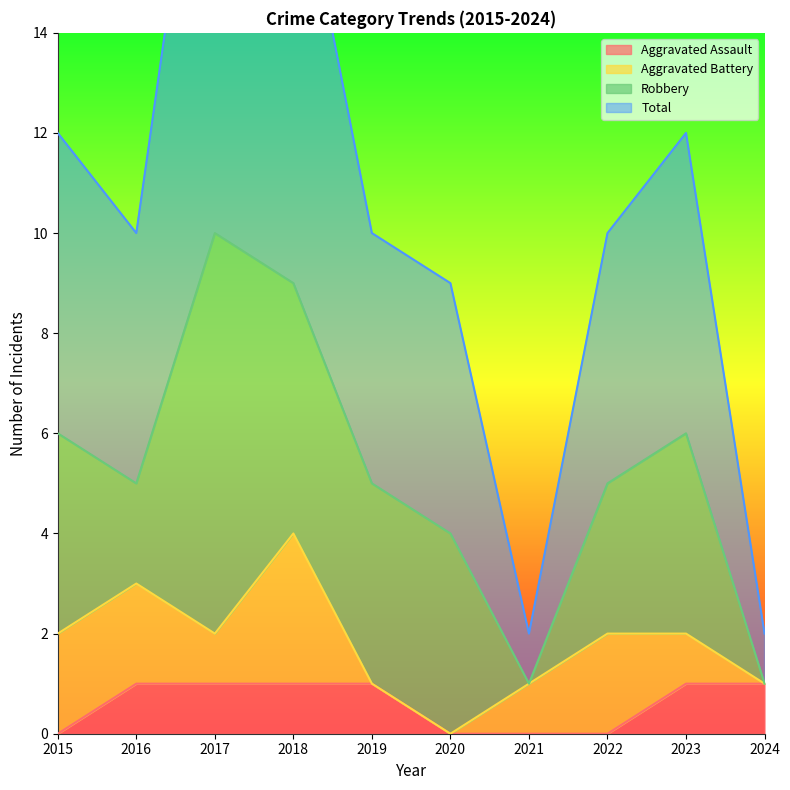

How many data points does each series have?

10